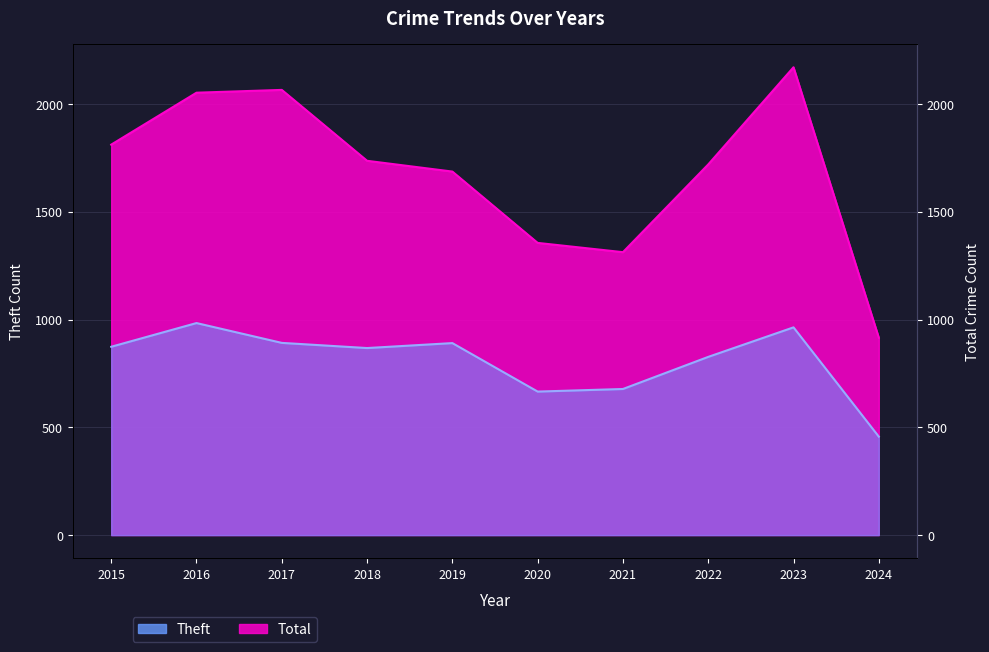

How many lines are shown in the chart?

2